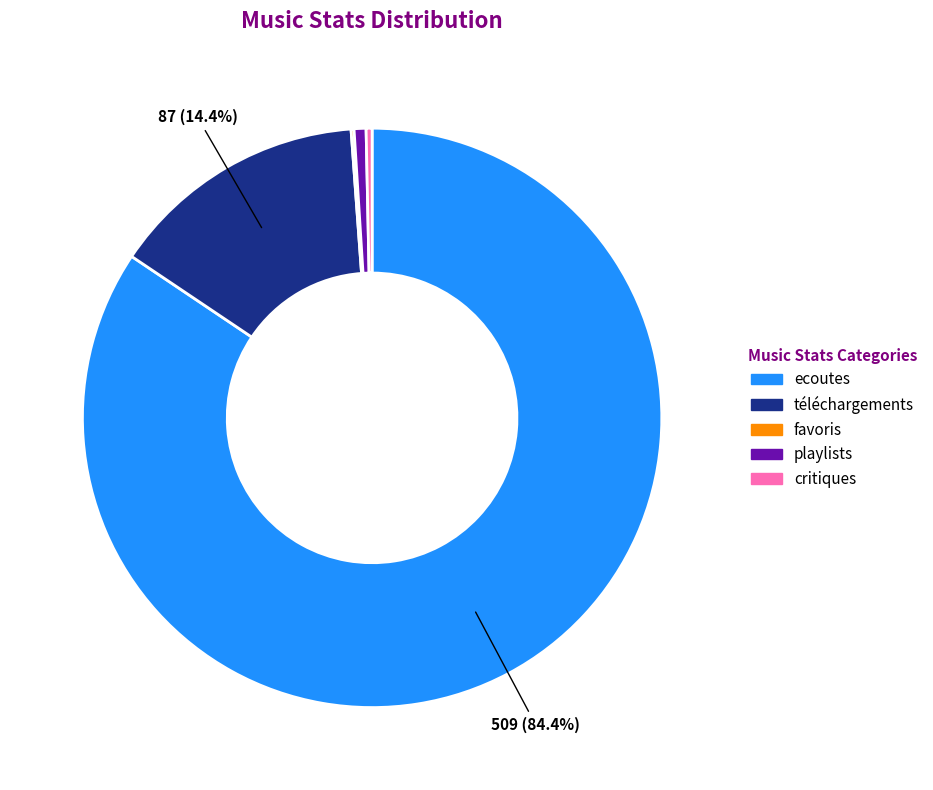

Which category has the biggest portion of the pie?

ecoutes